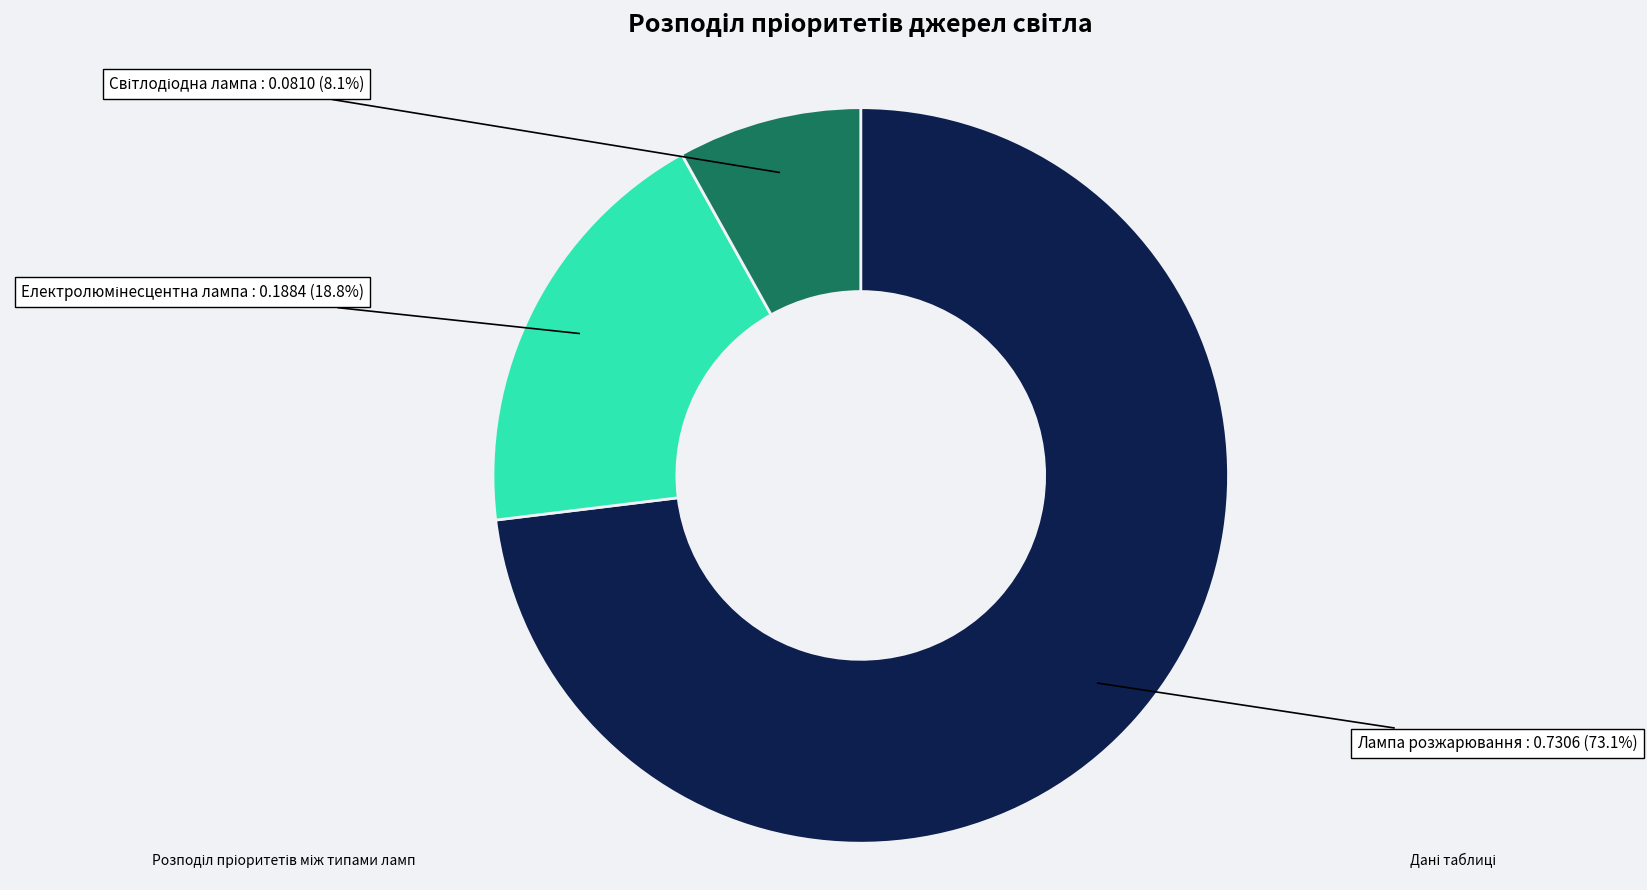

Count the number of slices in the pie.

3